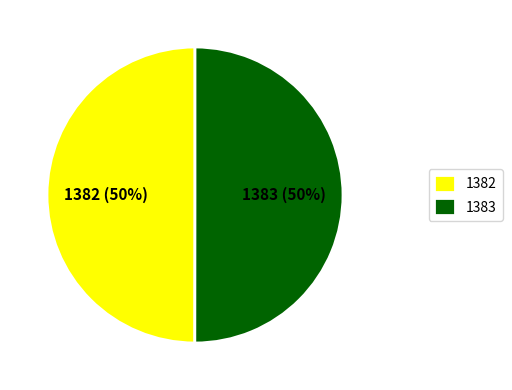

Is the sum of 1383 and 1382 greater than half?

Yes